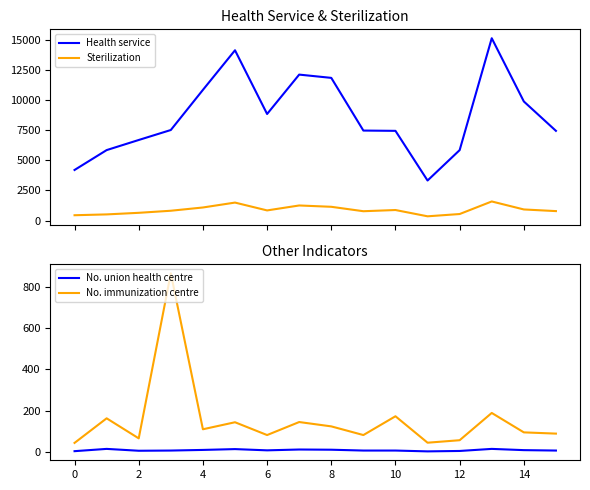

Reading right to left, transcribe all the data shown in this chart.

Health service: 7451	9892	15145	5851	3325	7451	7475	11852	12124	8852	14145	10854	7521	6692	5852	4201
Sterilization: 784	921	1585	541	352	874	774	1142	1252	841	1492	1085	814	642	510	441
No. union health centre: 7	9	15	5	3	7	7	11	12	8	14	10	7	6	15	4
No. immunization centre: 89	95	189	57	45	173	82	124	145	82	144	110	865	66	163	44